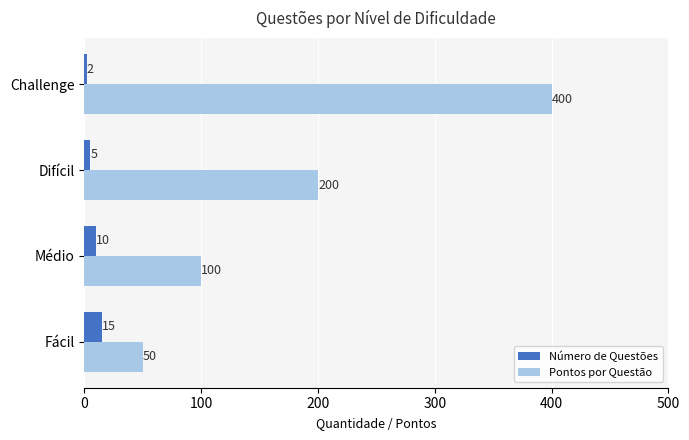

Count the Número de Questões values in the range 5 to 15.

3